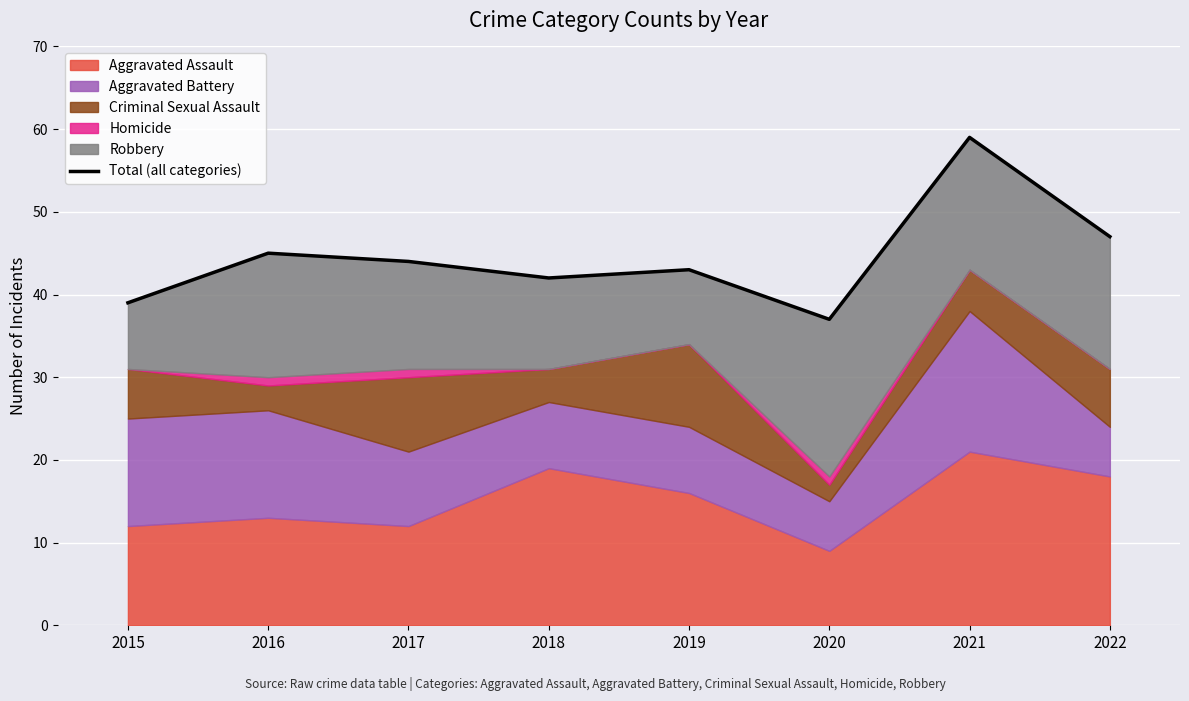

What is the sum of all values?

356